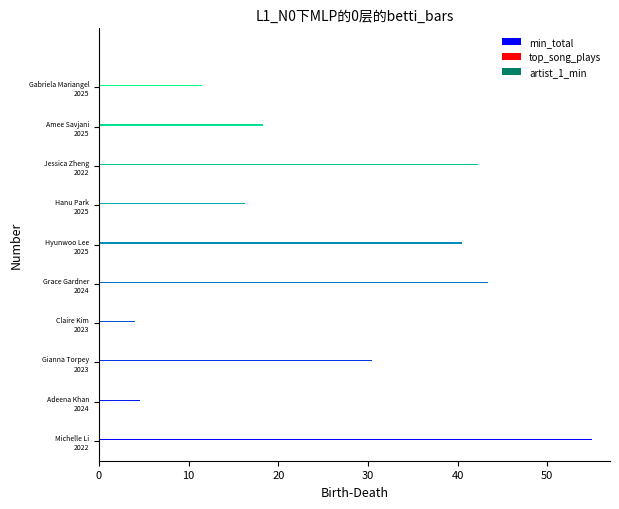

The min_total series shows 13811 at Amee Savjani
2025. True or false?

False